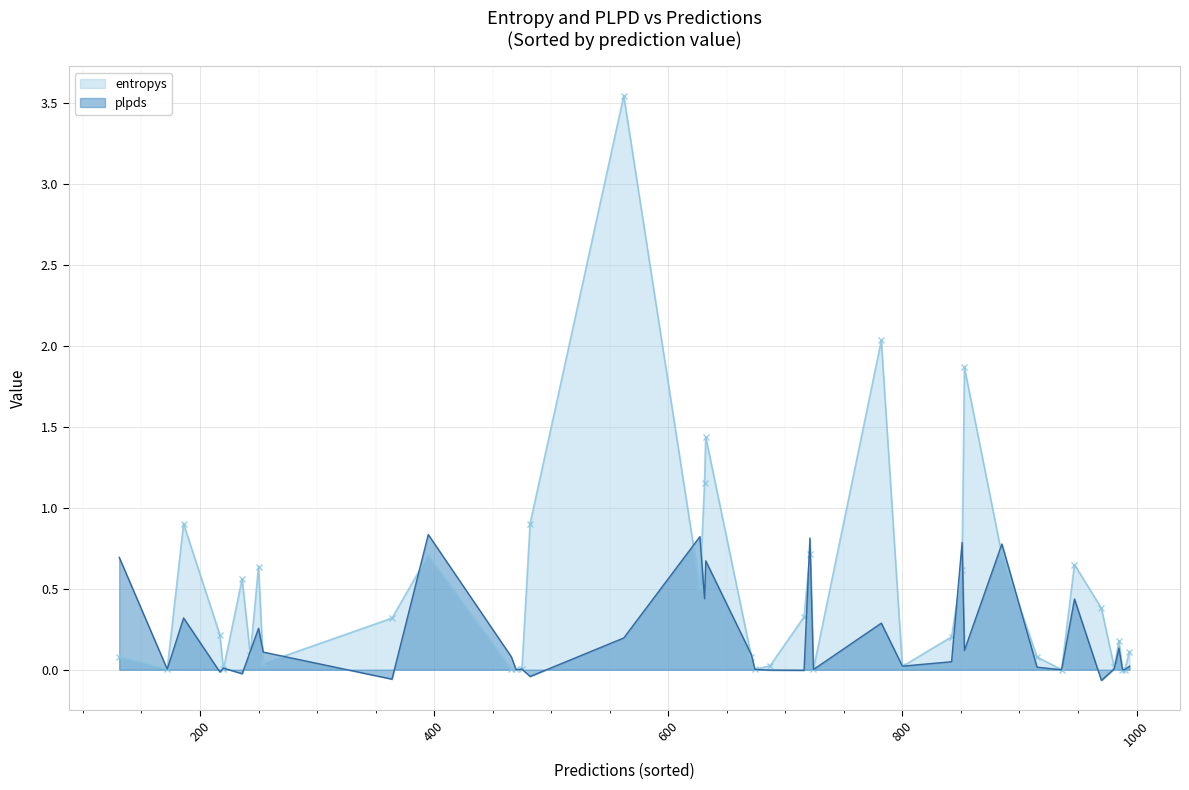

At which label is plpds closest to 0?

15